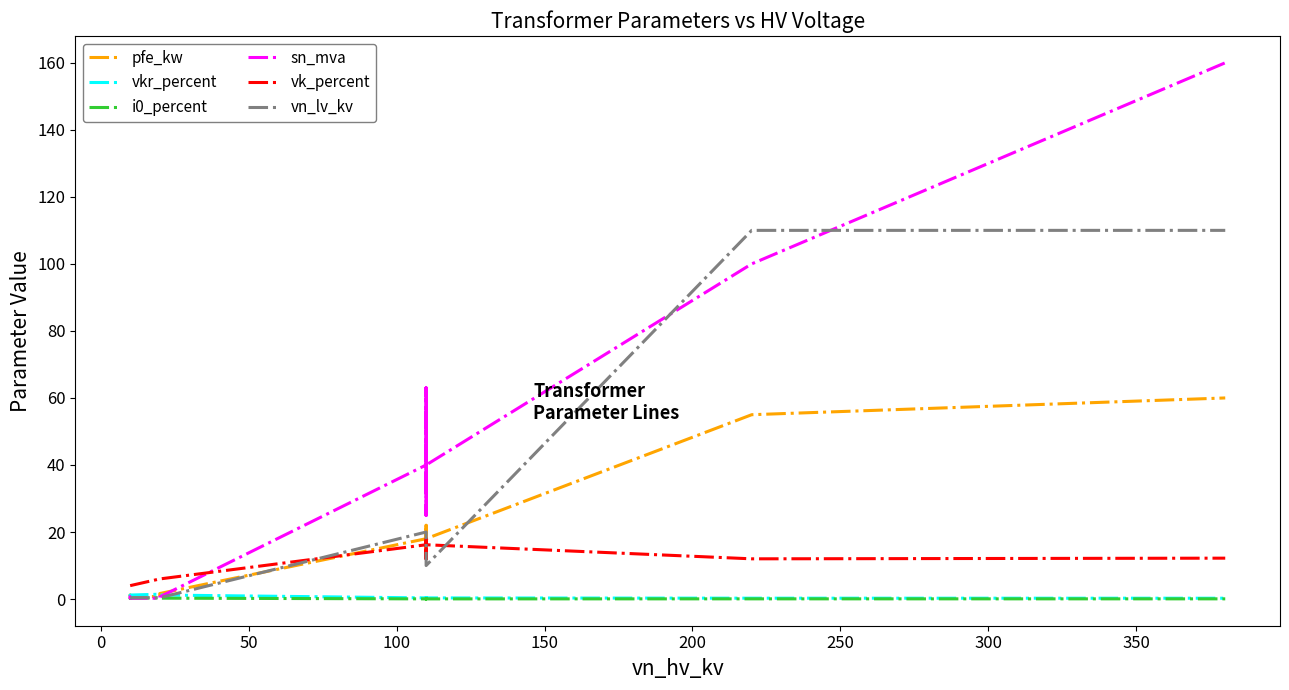

Does the chart have visible grid lines?

No